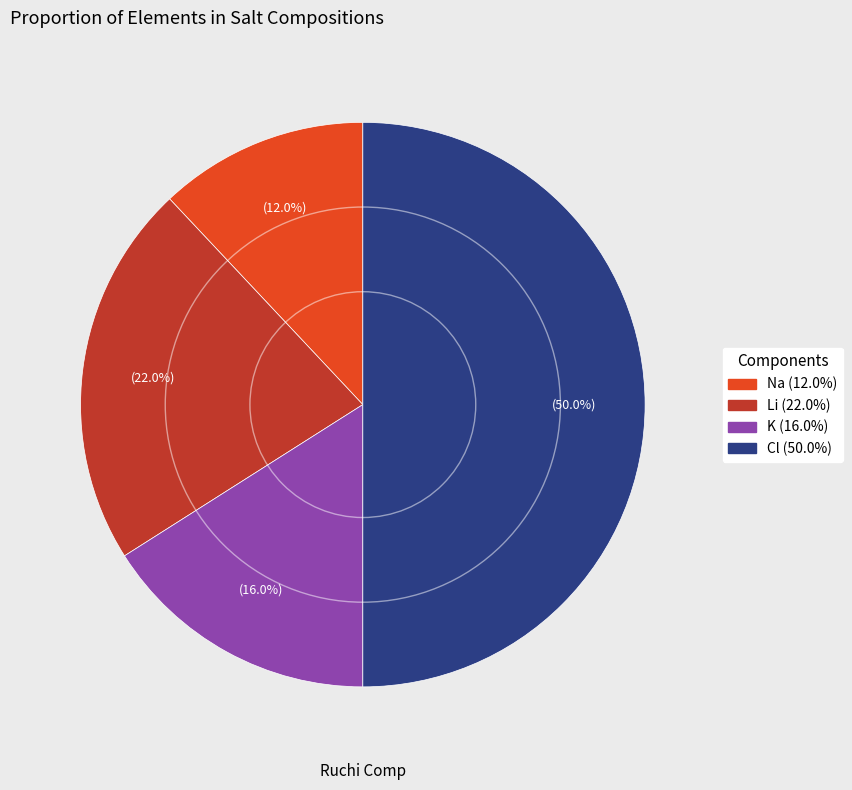

To the nearest percent, what is the difference between the Na and K slice percentages?

4%